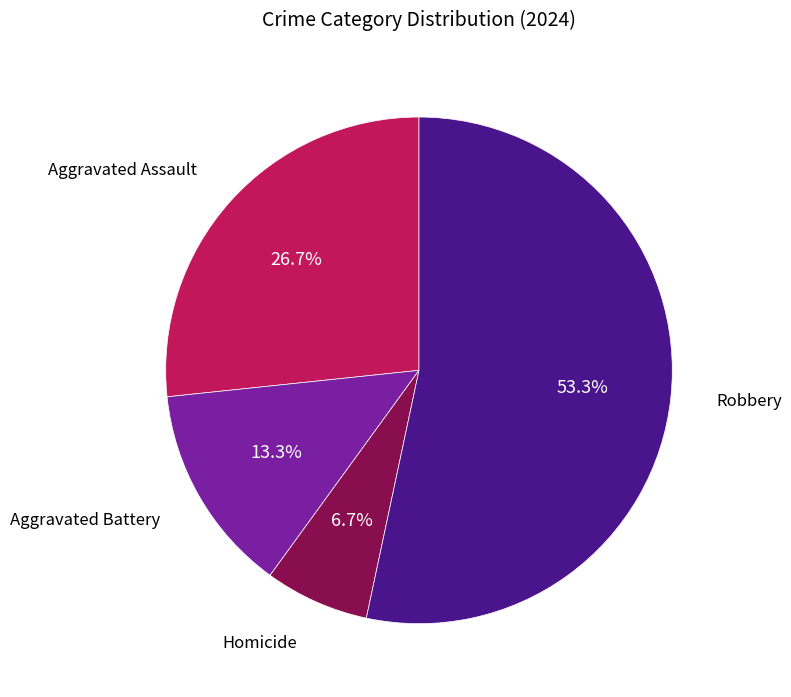

To the nearest percent, what percentage of the pie is Robbery?

53%